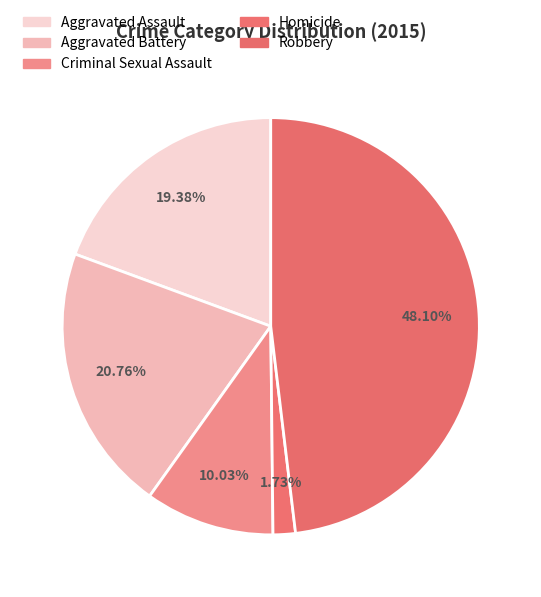

Between Homicide and Robbery, which is larger?

Robbery